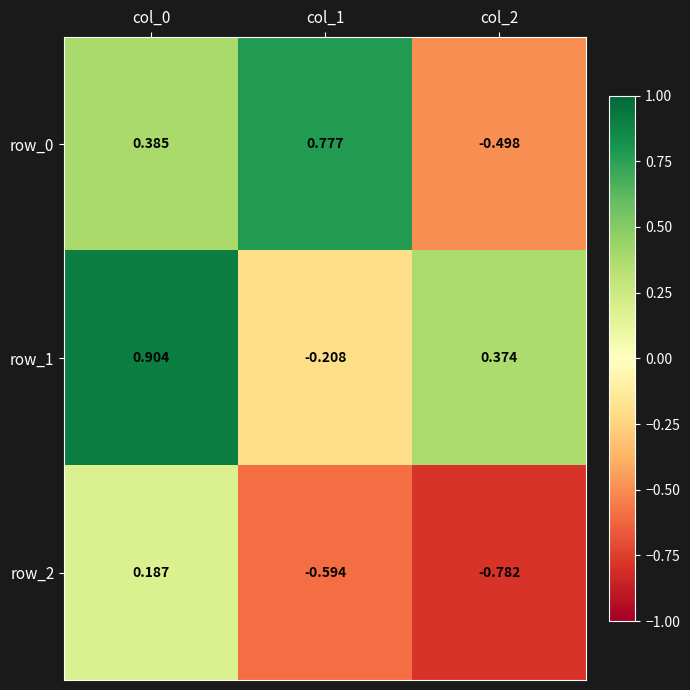

What is the difference between the row_0 values at col_2 and col_0?

0.9